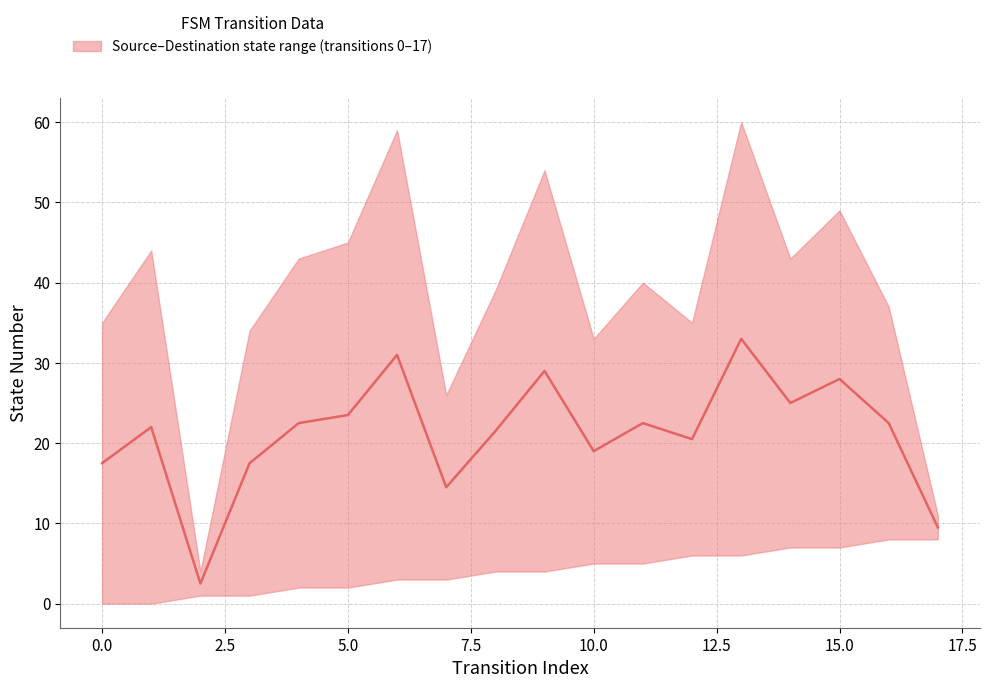

What is the label of the 3rd point from the right?

15